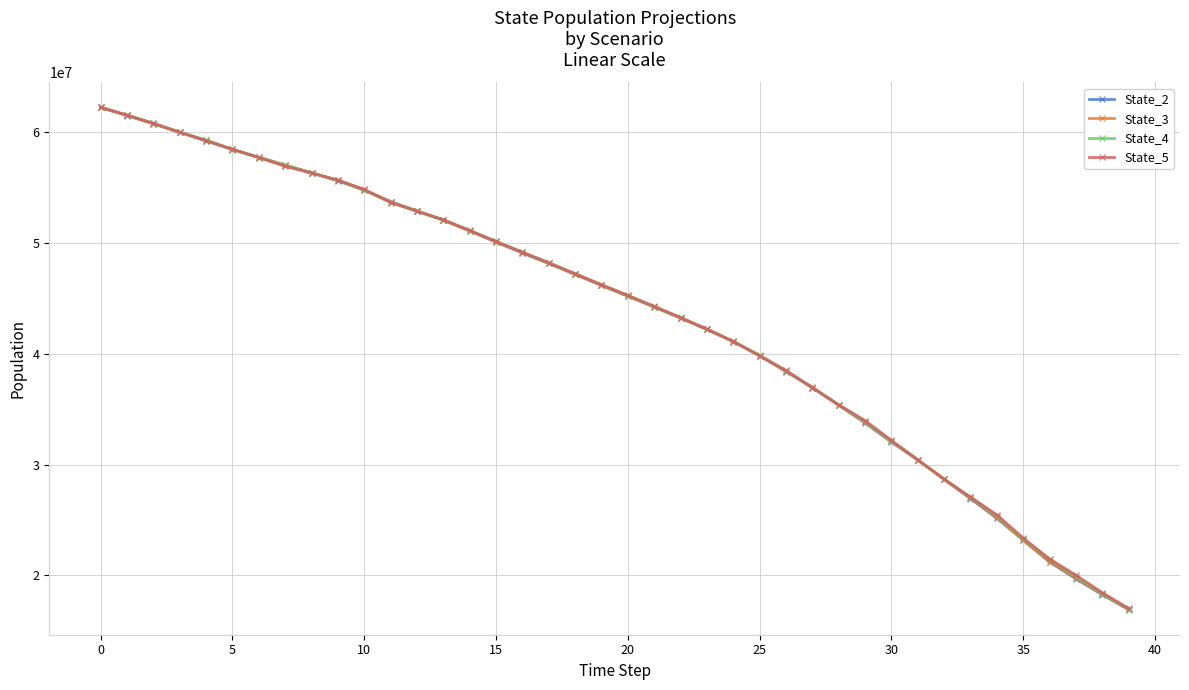

What is the value of the State_5 point at the 28th from the left?

36964193.1